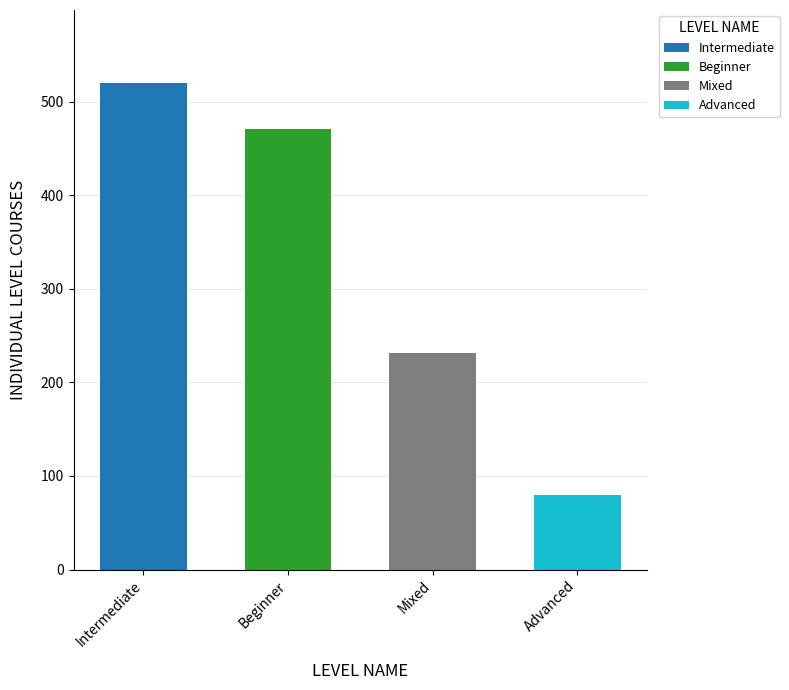

What is the value of the 1st bar from the left?

520